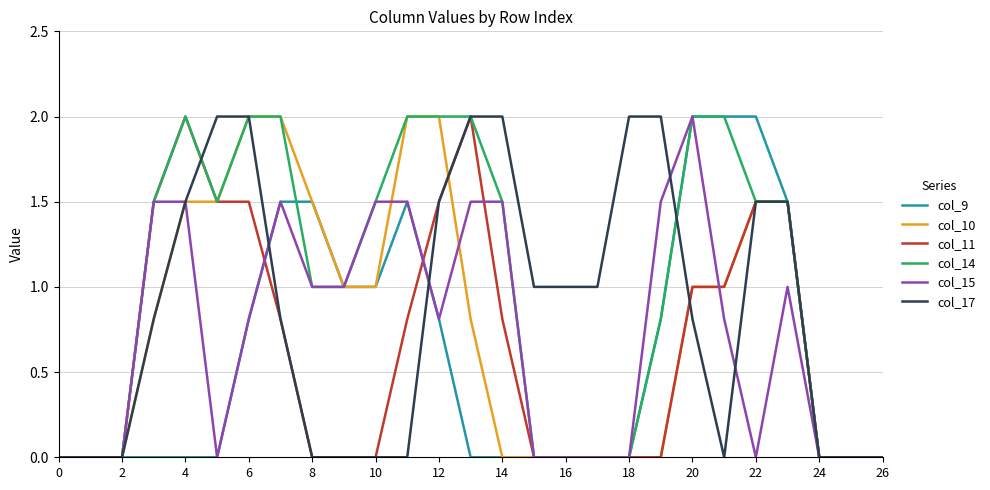

Which series has the largest total across all categories?

col_14